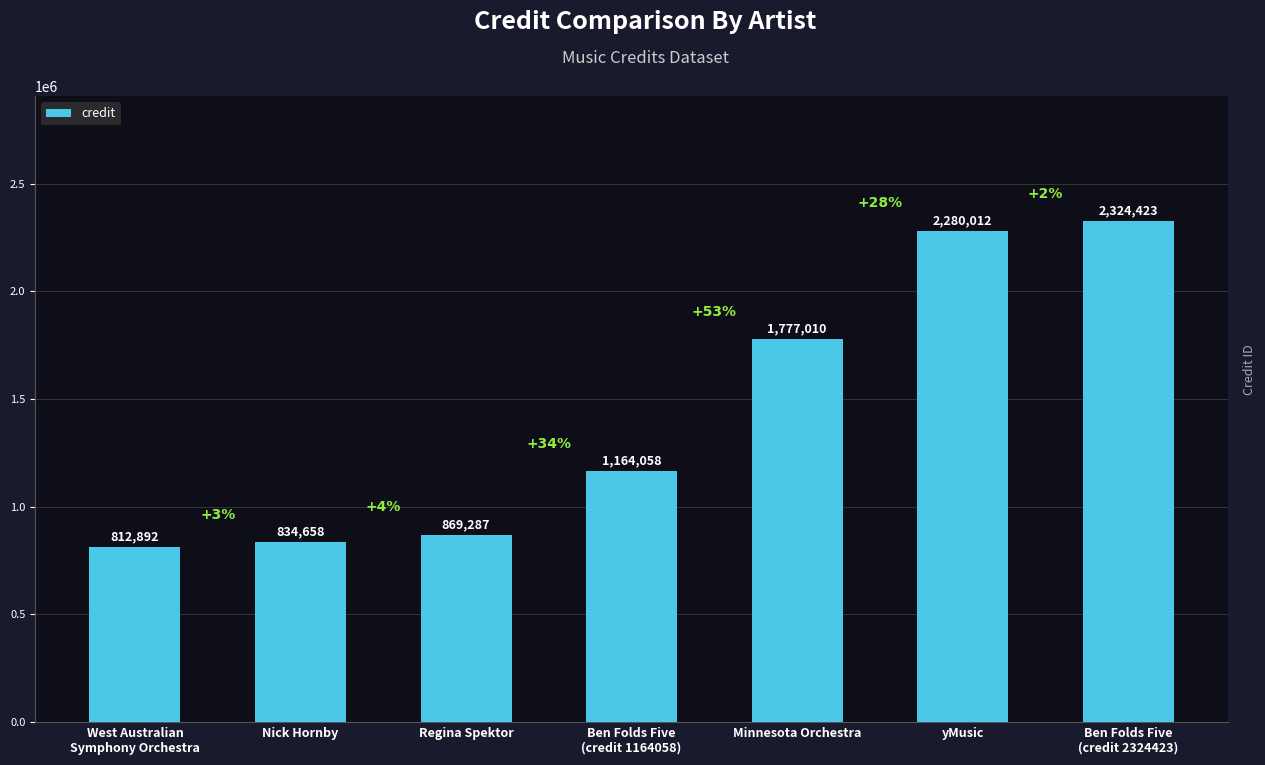

What position from the left is Nick Hornby?

2